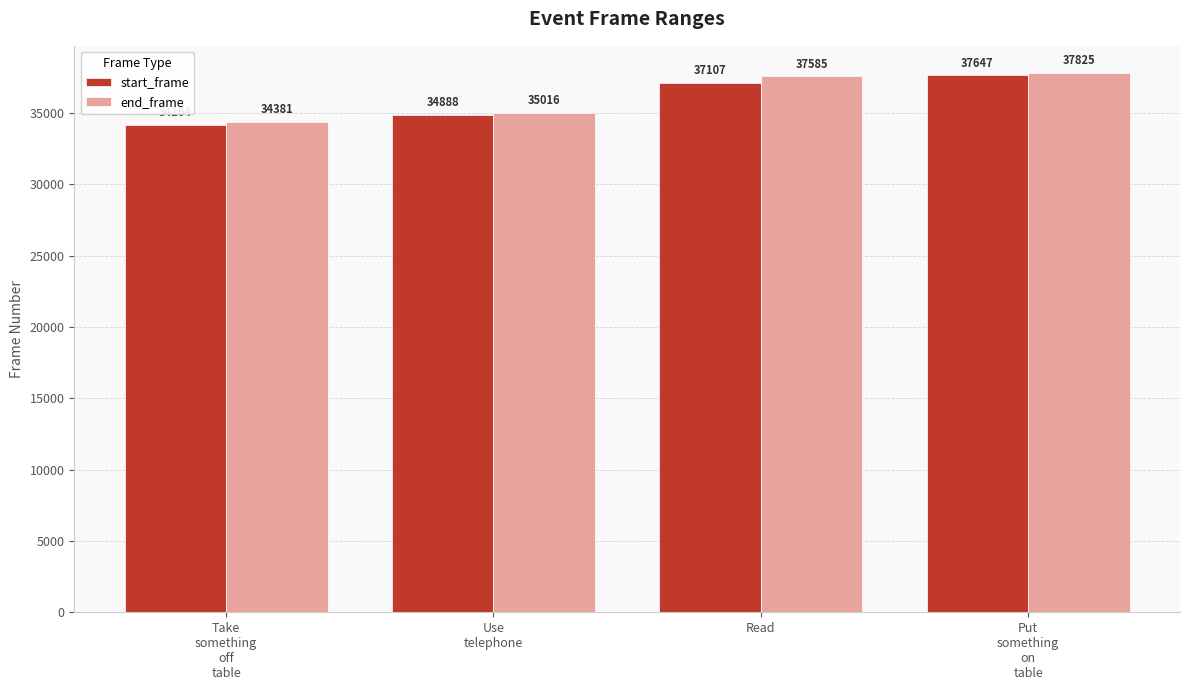

Which series has the largest total across all categories?

end_frame